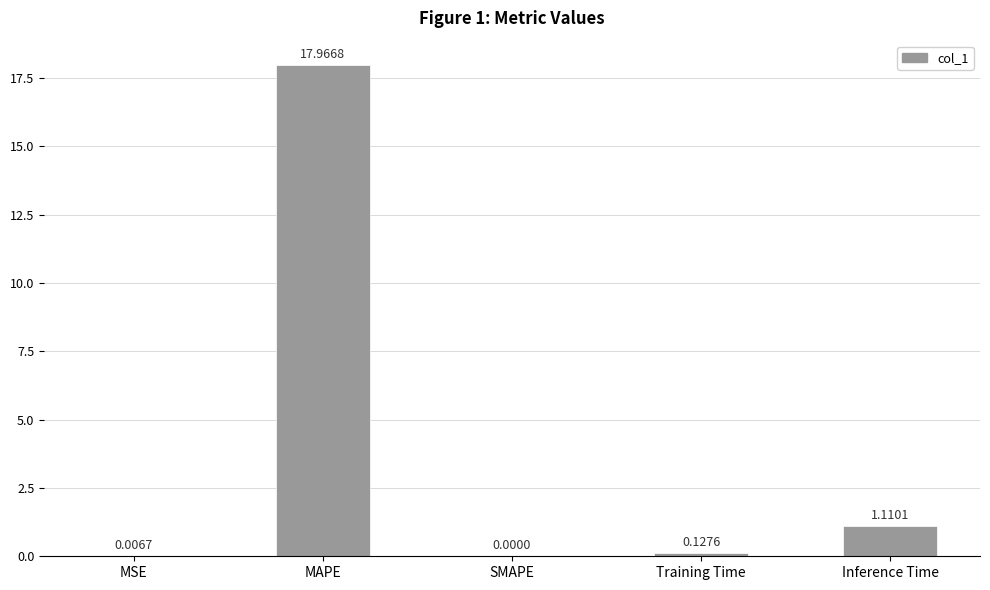

At which label is the value closest to 8?

Inference Time